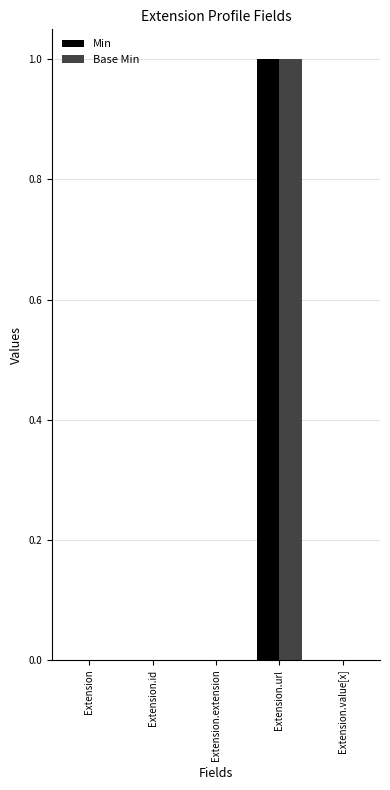

Are the bars grouped side by side (vs. stacked)?

Yes